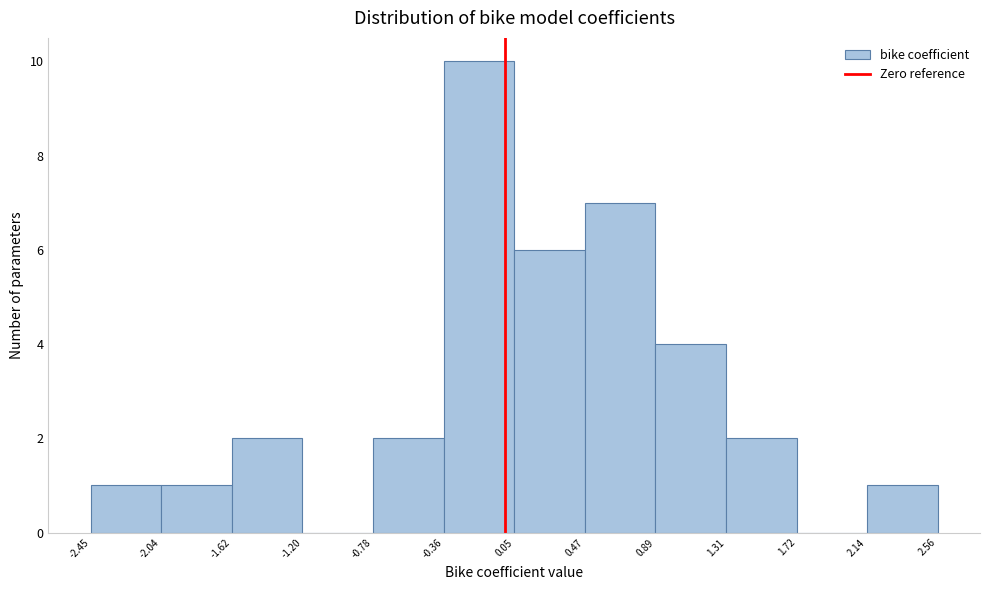

Reading left to right, transcribe this chart: for each bar, give the range it covers on the x-axis and its height. The values are not printed on the chart, so give them approximately, as read against the axis.

-2.45 to -2.04: 1
-2.04 to -1.62: 1
-1.62 to -1.20: 2
-1.20 to -0.78: 0
-0.78 to -0.36: 2
-0.36 to 0.05: 10
0.05 to 0.47: 6
0.47 to 0.89: 7
0.89 to 1.31: 4
1.31 to 1.72: 2
1.72 to 2.14: 0
2.14 to 2.56: 1